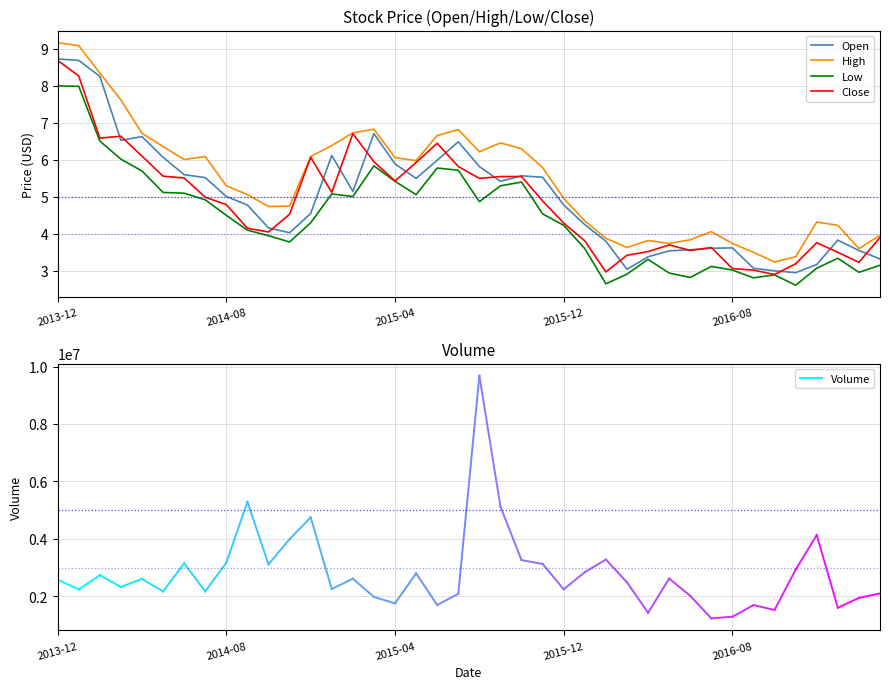

Which series has the largest total across all categories?

High